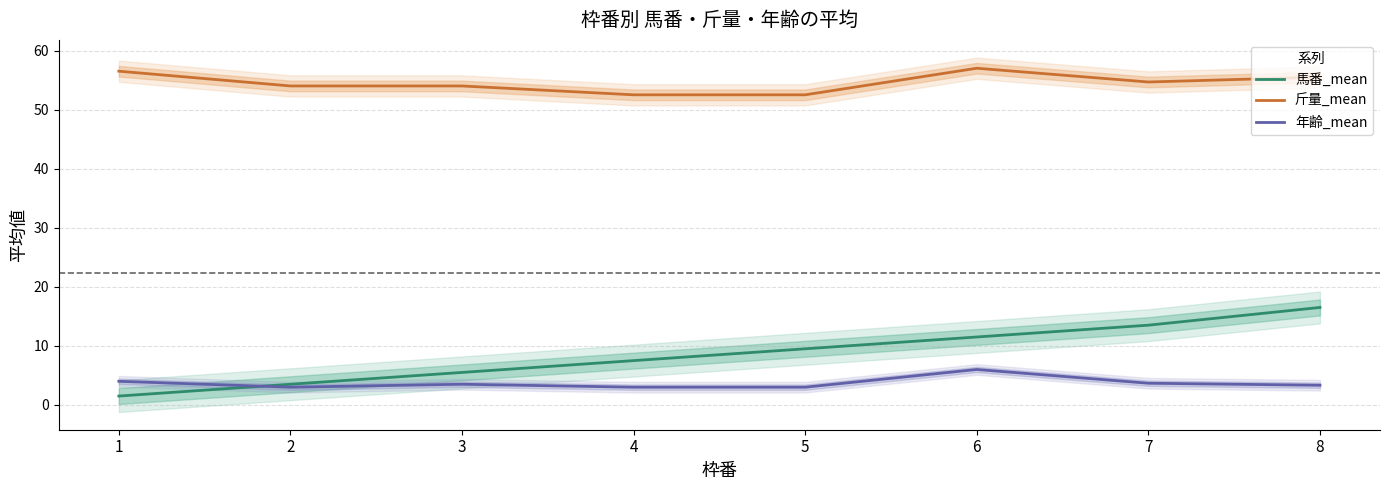

What is the minimum value for 年齢_mean?

3.0